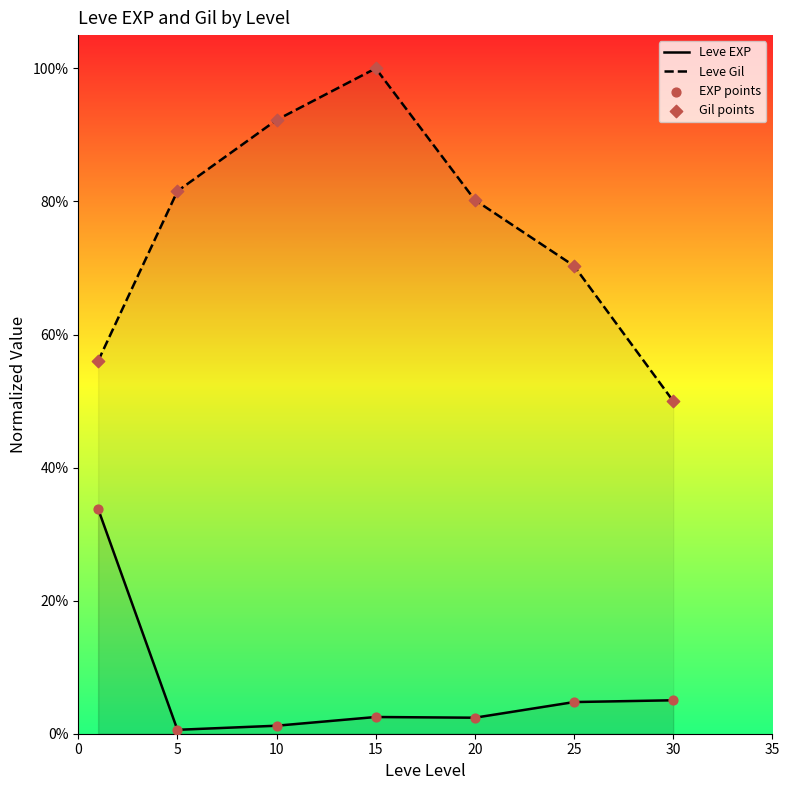

What are all the series names shown in the legend?

Leve EXP, Leve Gil, EXP points, Gil points